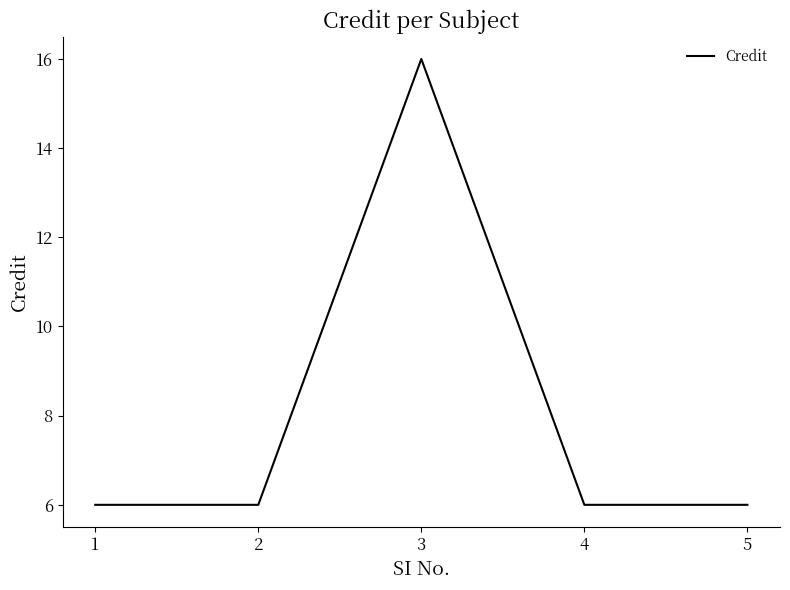

True or false: the data shows 10 at 5.

False